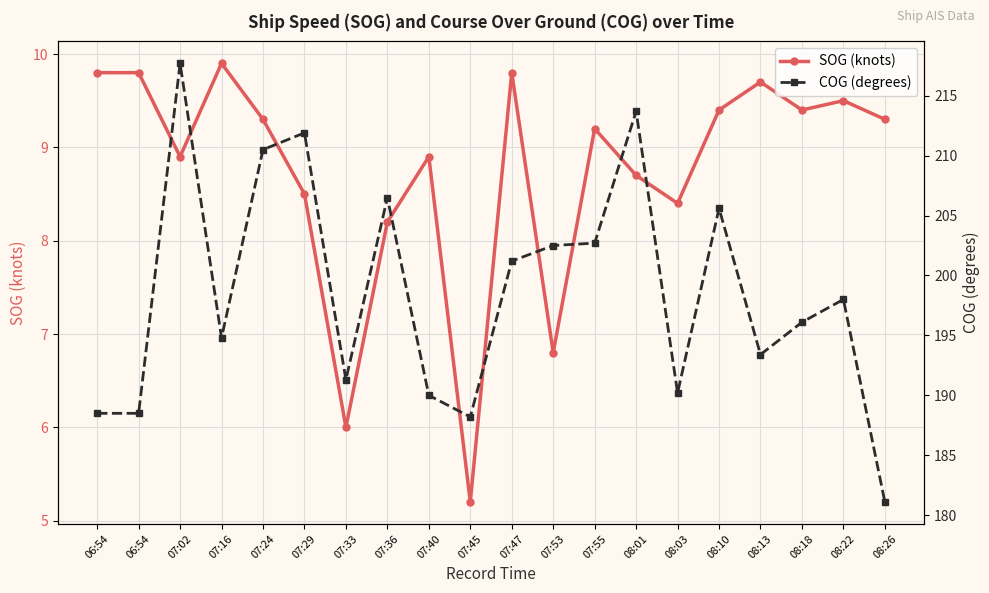

Is the value of COG (degrees) at 08:03 greater than the value of SOG (knots) at 07:55?

Yes